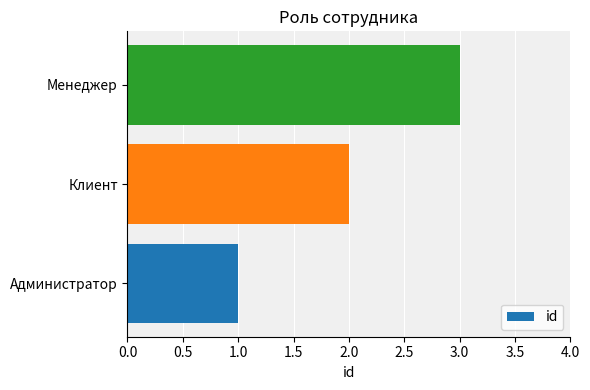

Count the values in the range 1 to 3.

3